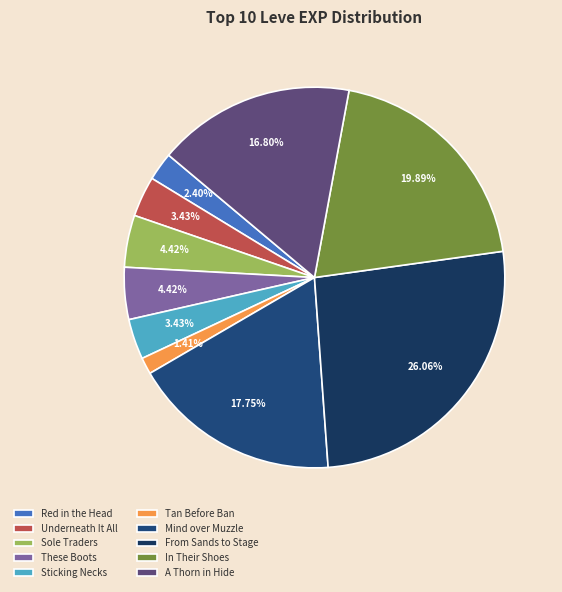

Which has a higher value, A Thorn in Hide or Underneath It All?

A Thorn in Hide